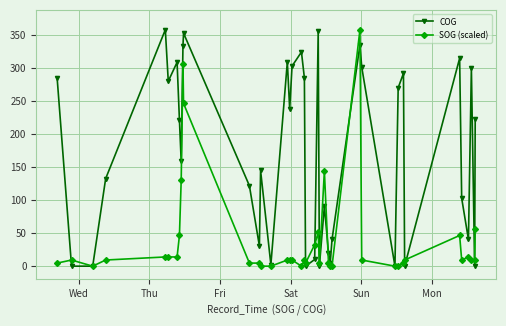

How many lines are shown in the chart?

2